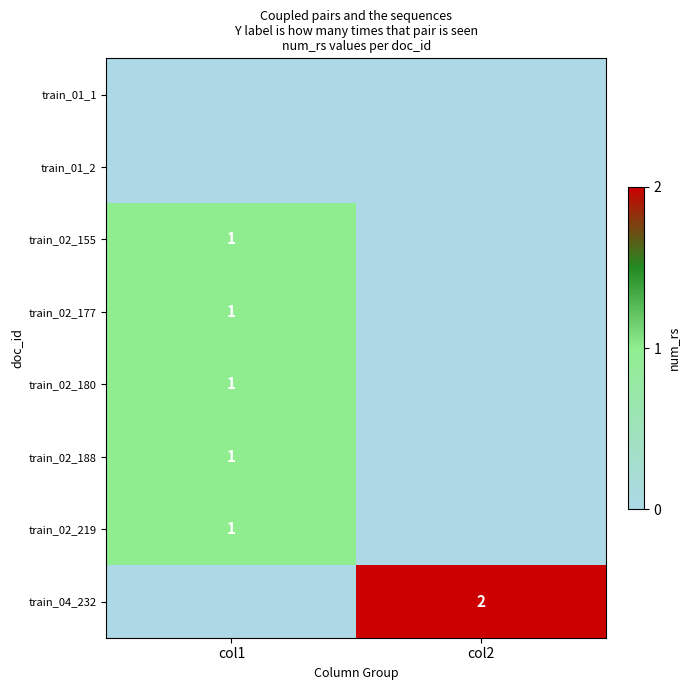

True or false: train_02_155 has a value of 1 at col1.

True